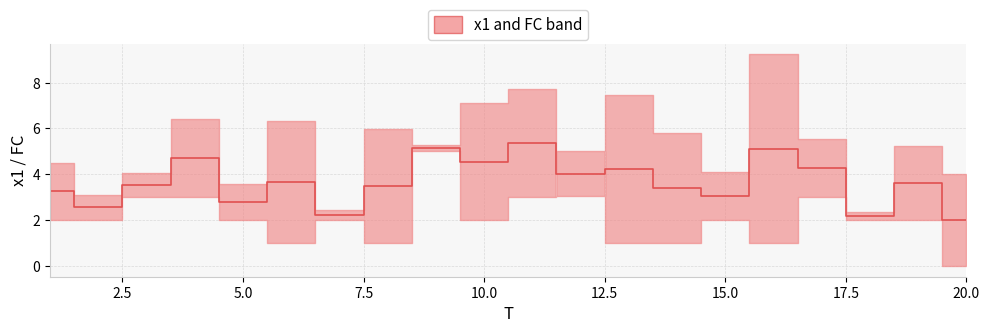

How many points are higher than both their immediate neighbors (excluding endpoints)?

7